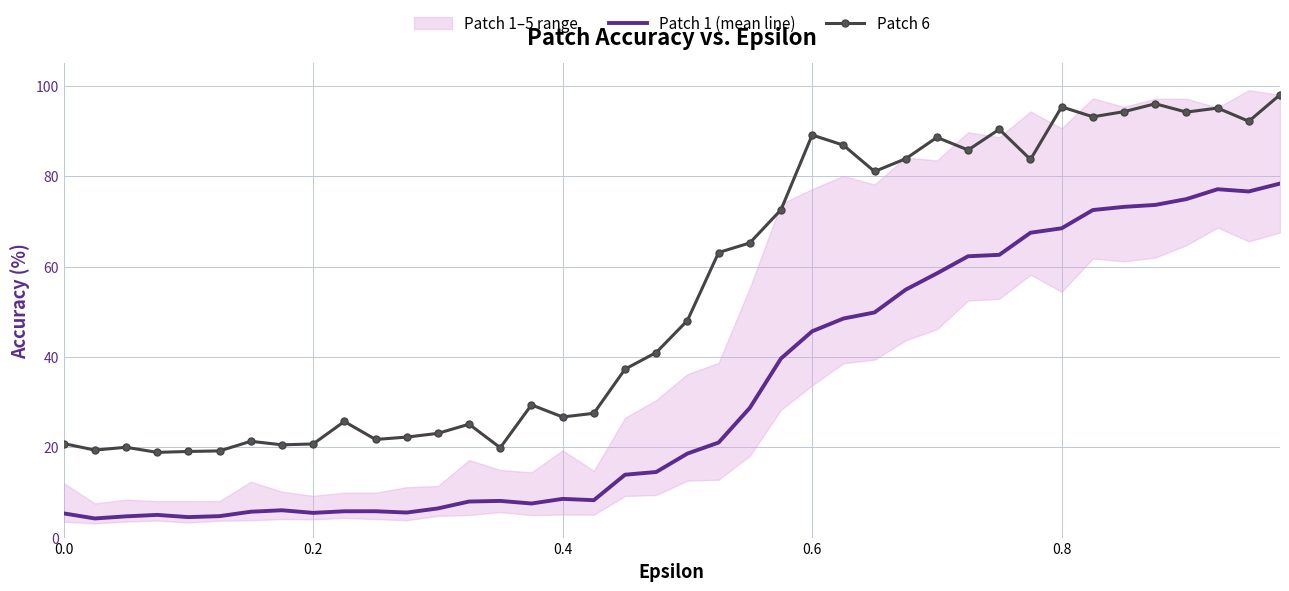

True or false: Patch 6 and Patch 1 (mean line) cross at least once.

False